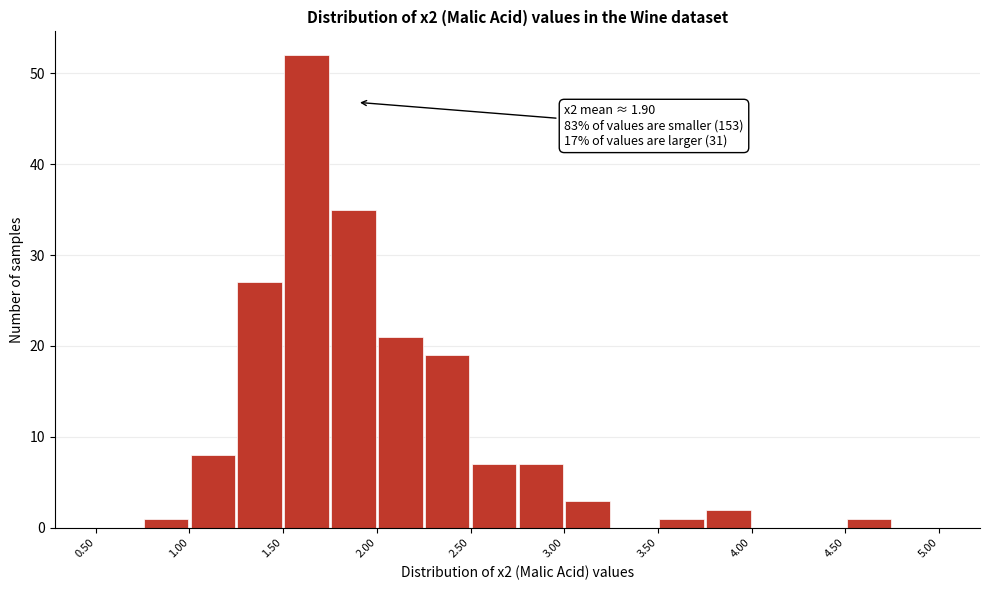

Which range on the x-axis has the tallest bar?

1.50 to 1.75